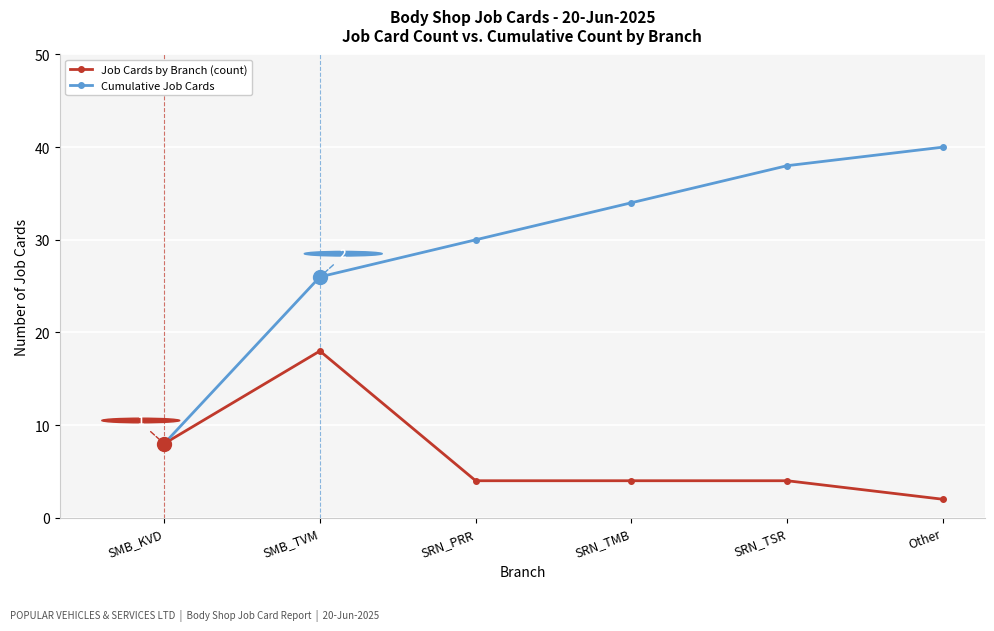

The Job Cards by Branch (count) series shows 4 at SRN_PRR. True or false?

True